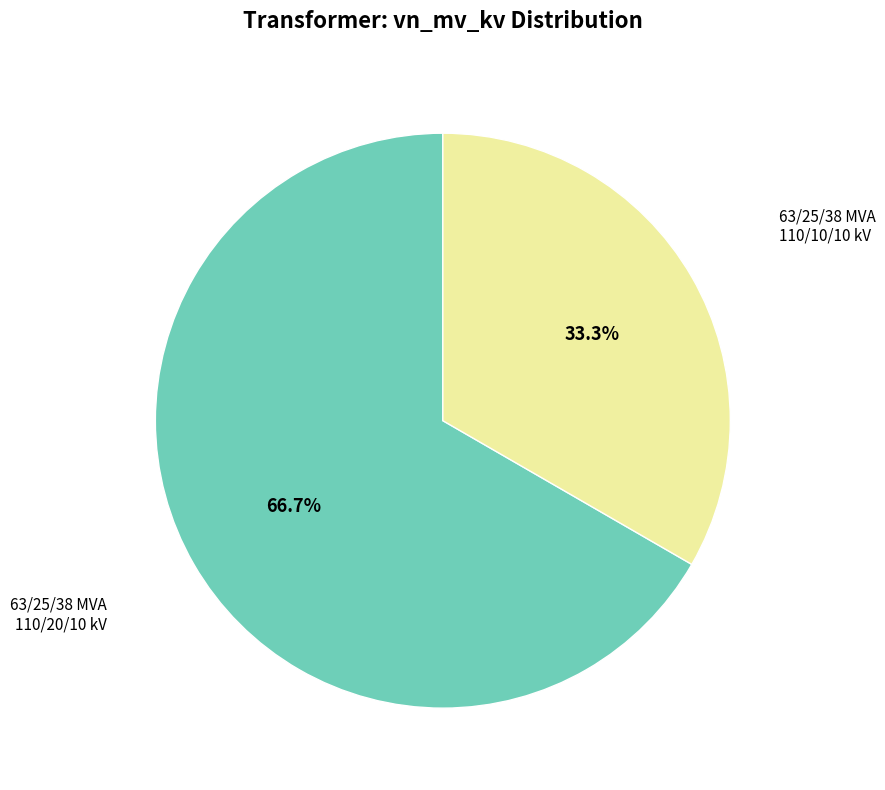

Which category accounts for the majority?

63/25/38 MVA 110/20/10 kV